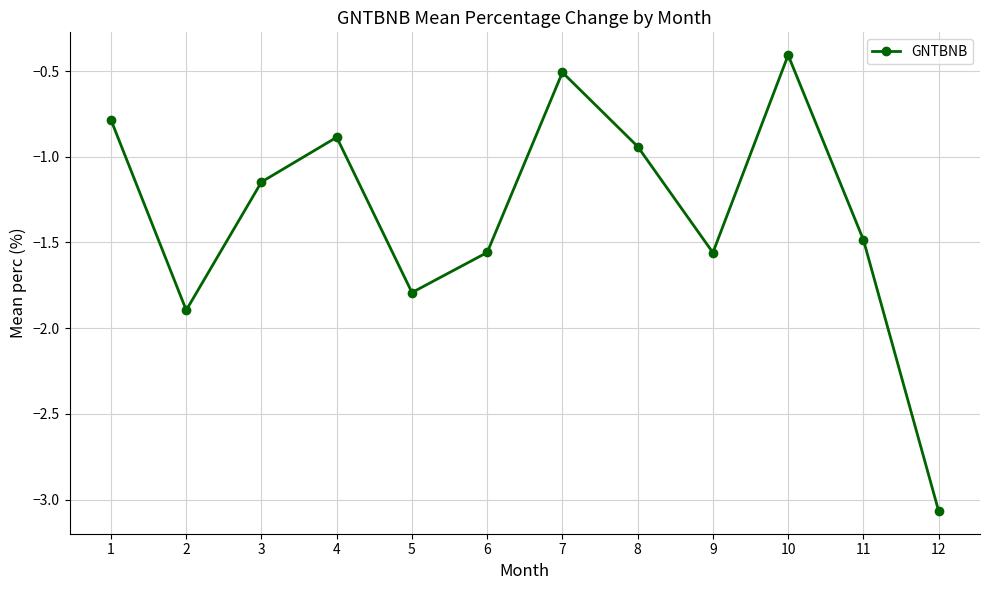

Where is the data nearest to the value -1?

8